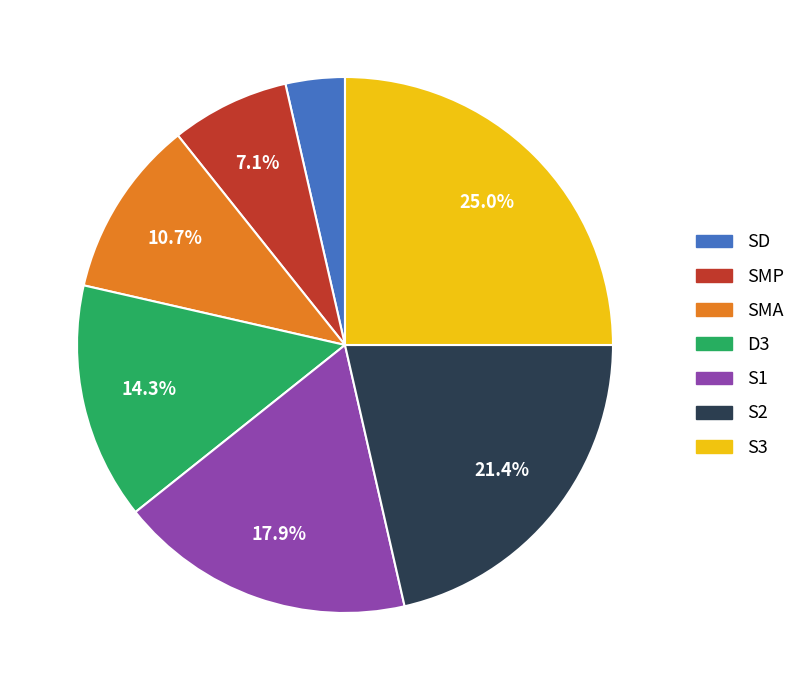

What percentage is the D3 slice, to the nearest percent?

14%